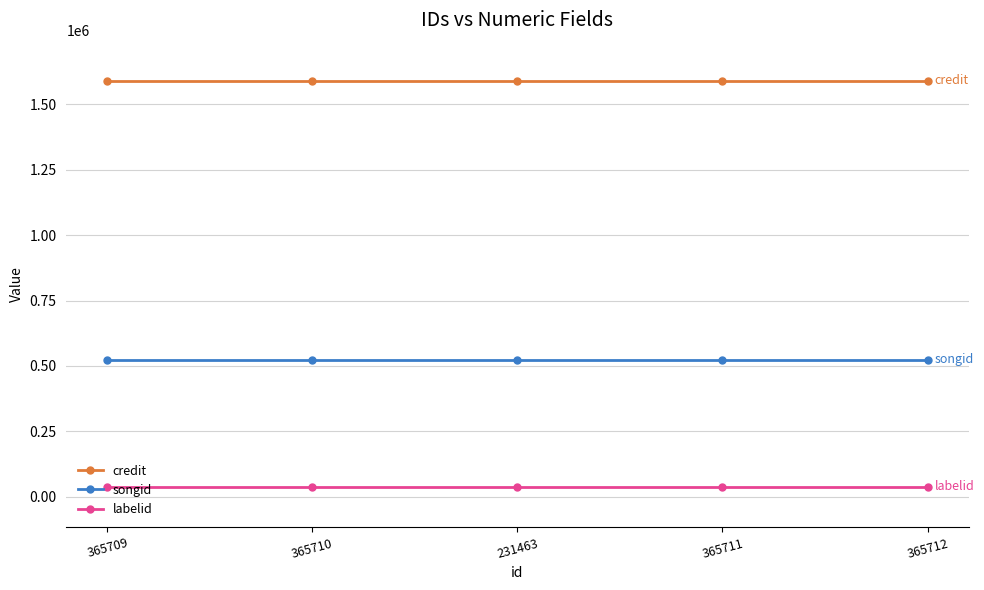

What is the label of the 3rd point from the left?

231463